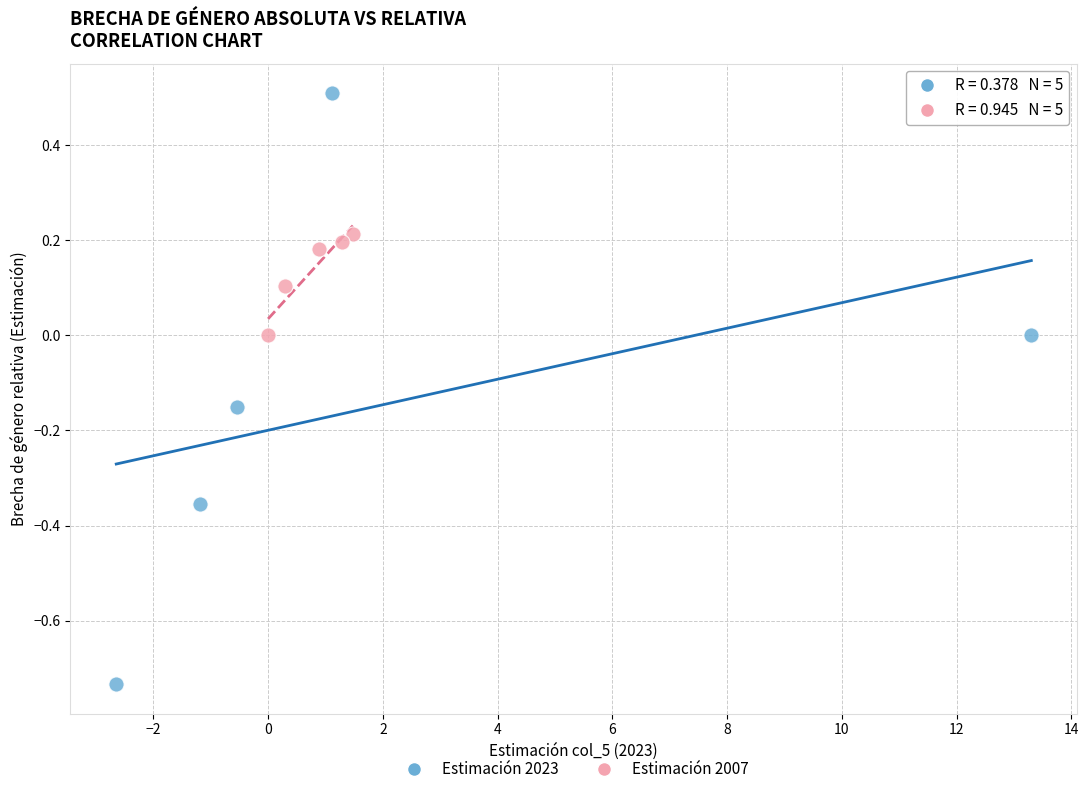

Which series contains the lowest Y value?

Estimación 2023